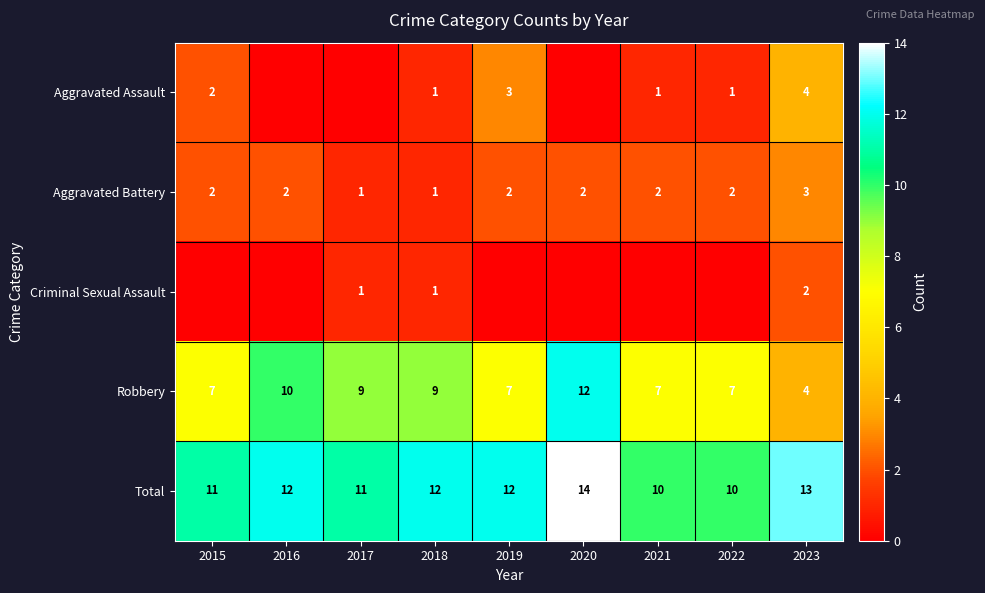

At which label does Robbery reach its peak?

2020